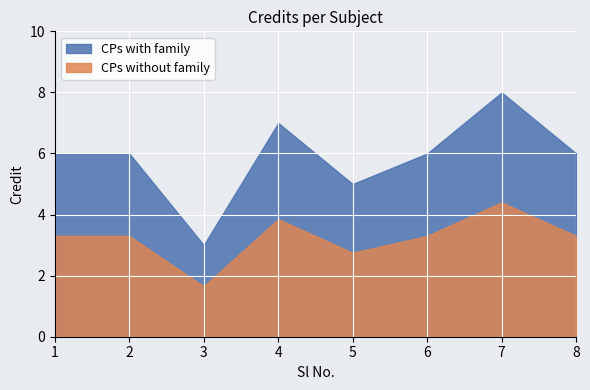

Where does the data first go above 6?

4